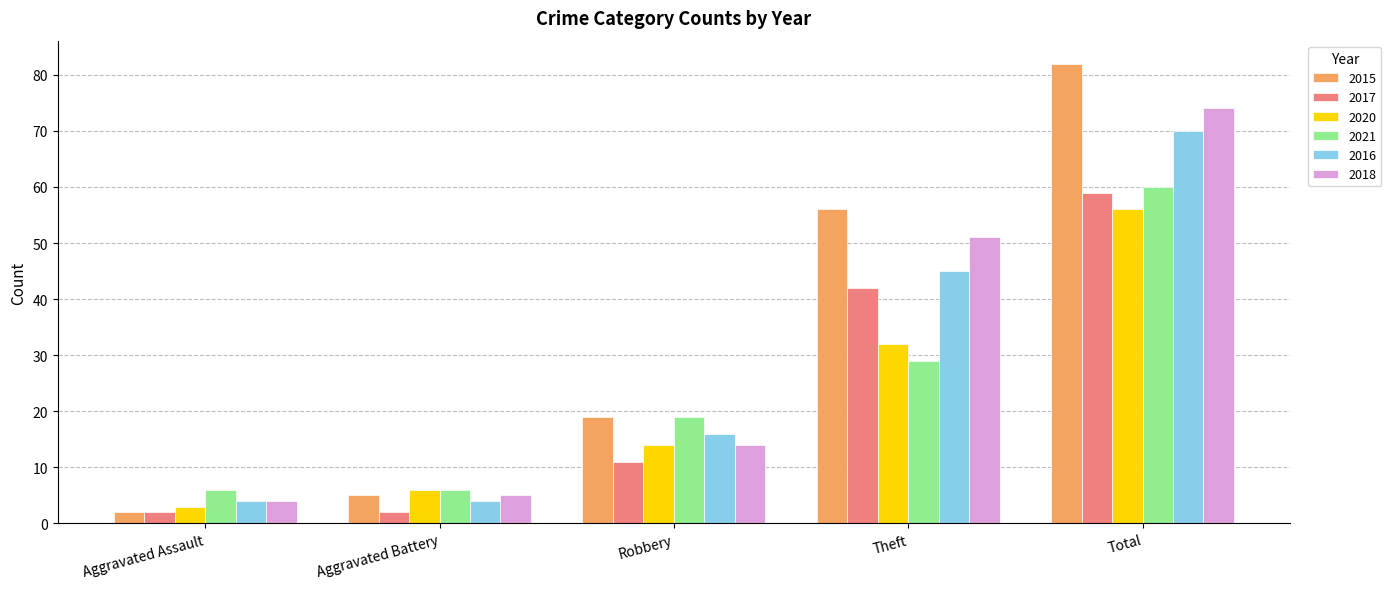

What value does the 2017 series have at Robbery?

11